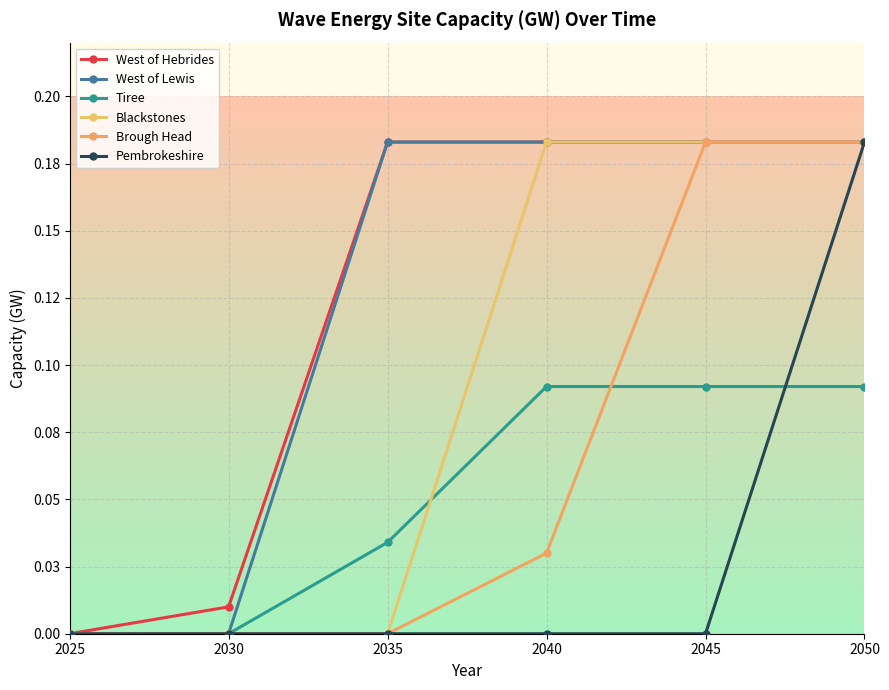

Between 2035 and 2040, which is larger?

2035